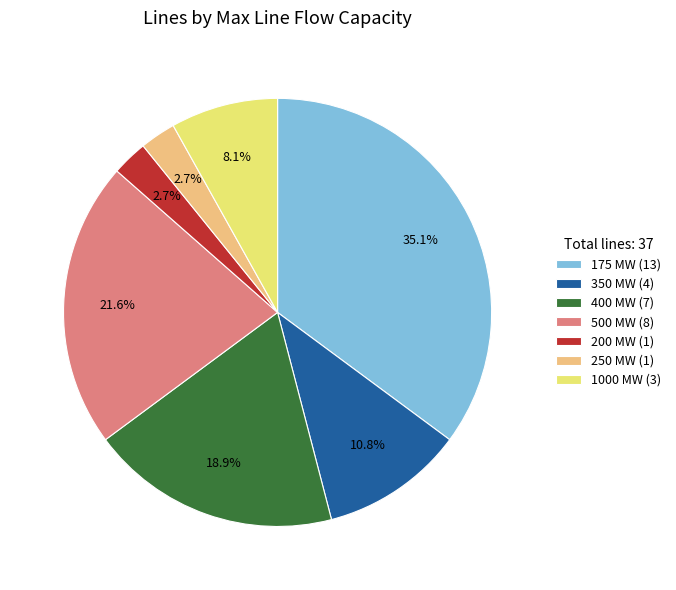

What is the ratio of the value at 1000 MW to the value at 500 MW?

0.4